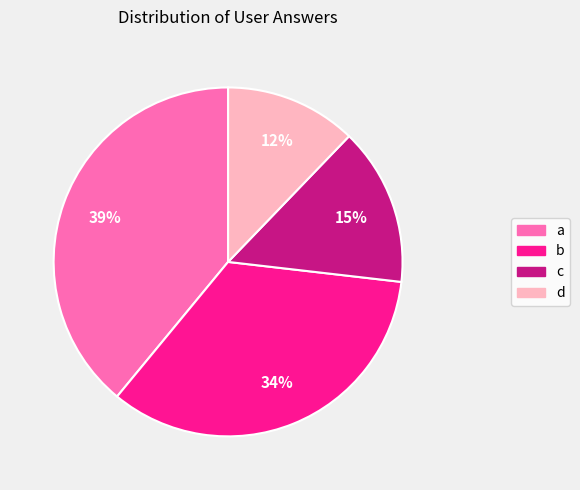

Do a and c together represent more than half of the pie?

Yes